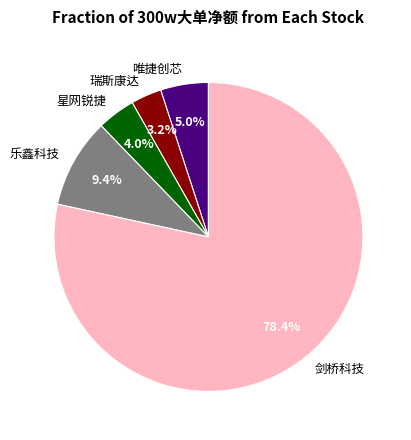

Is there a majority slice in this chart?

Yes